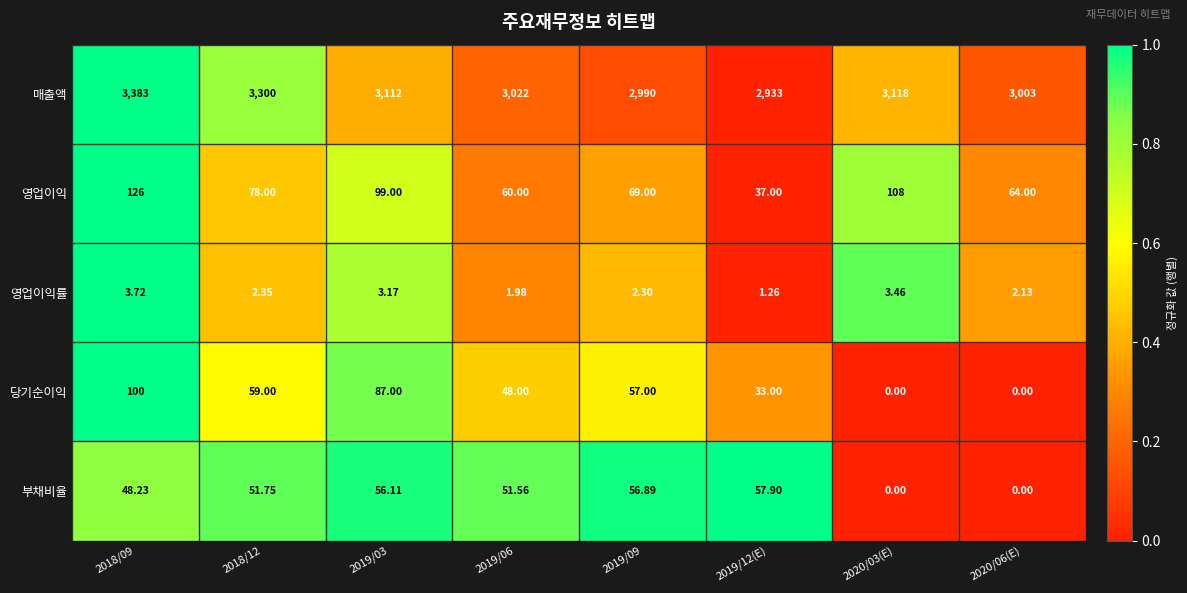

Count the number of data series in this chart.

5